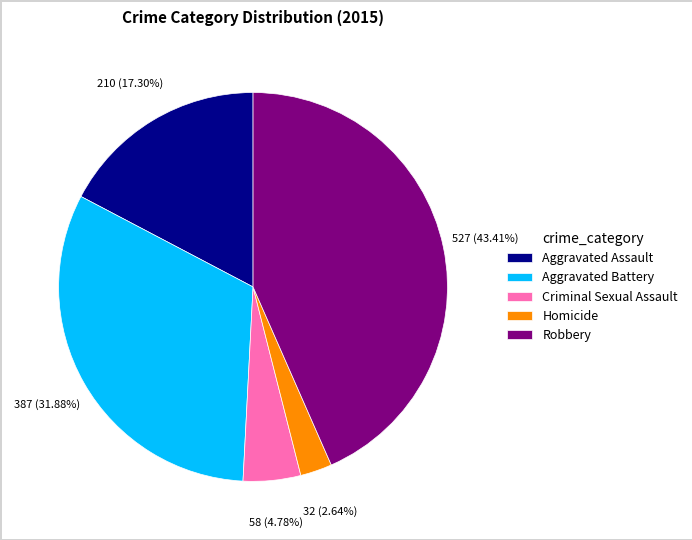

Does Aggravated Assault represent more than half of the total?

No